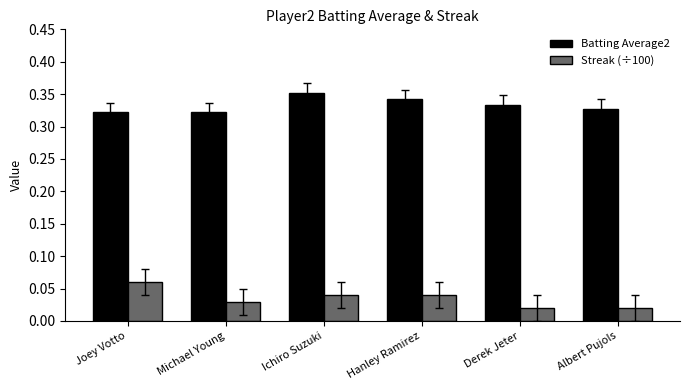

How many data points does each series have?

6